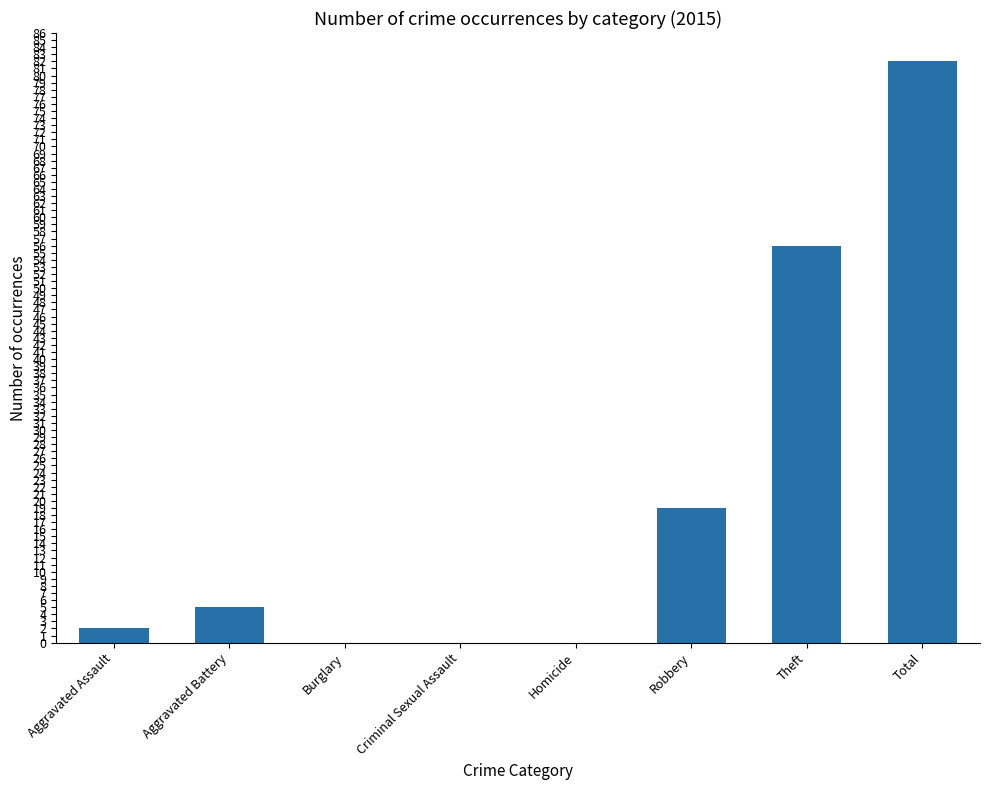

Is it true that the value at Total is 82?

True